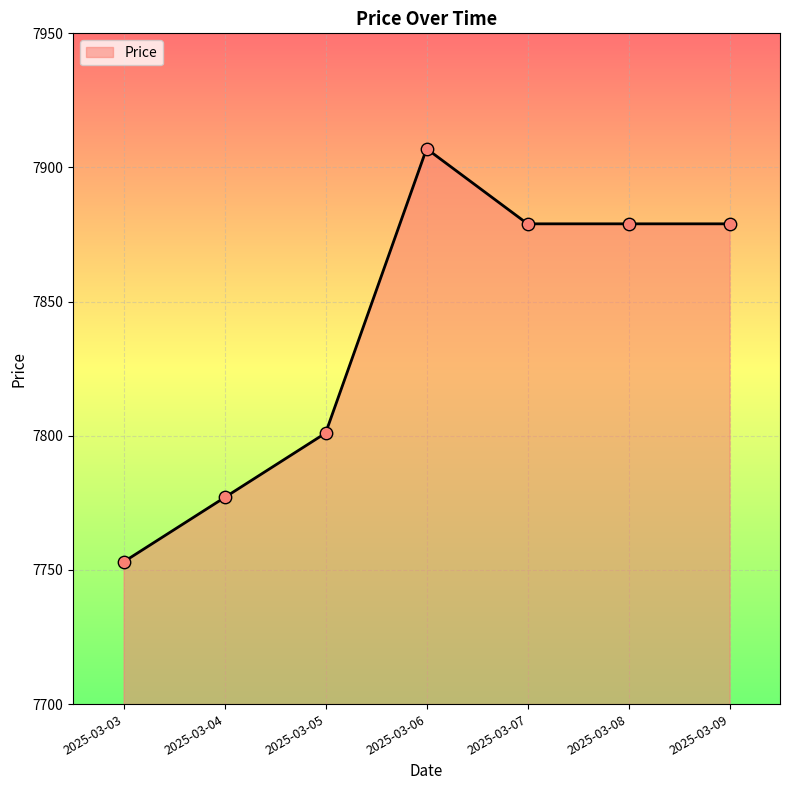

What is the change in value from 2025-03-03 to 2025-03-07?

+126